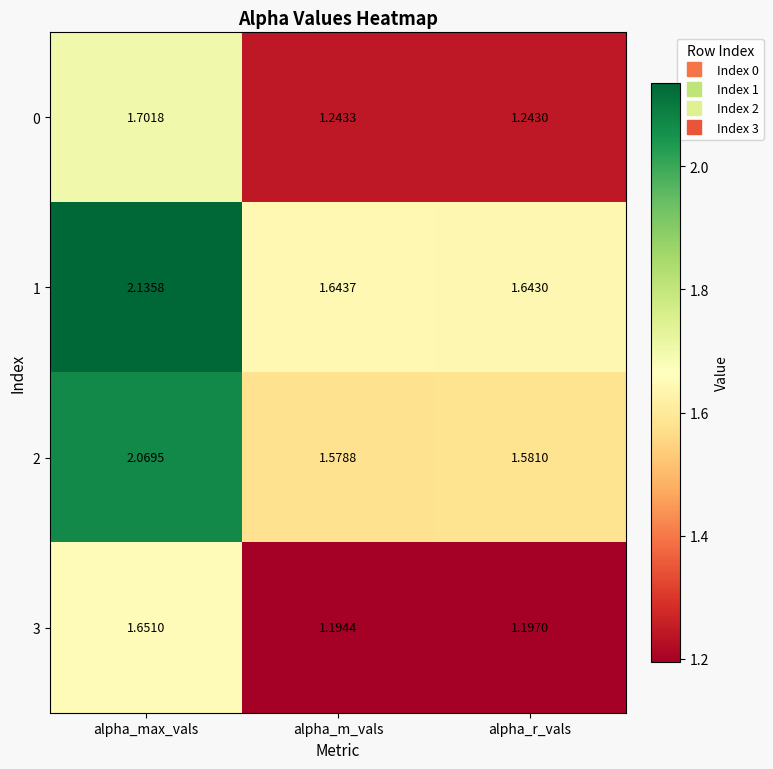

Is the value of 0 at alpha_m_vals greater than the value of 3 at alpha_m_vals?

Yes